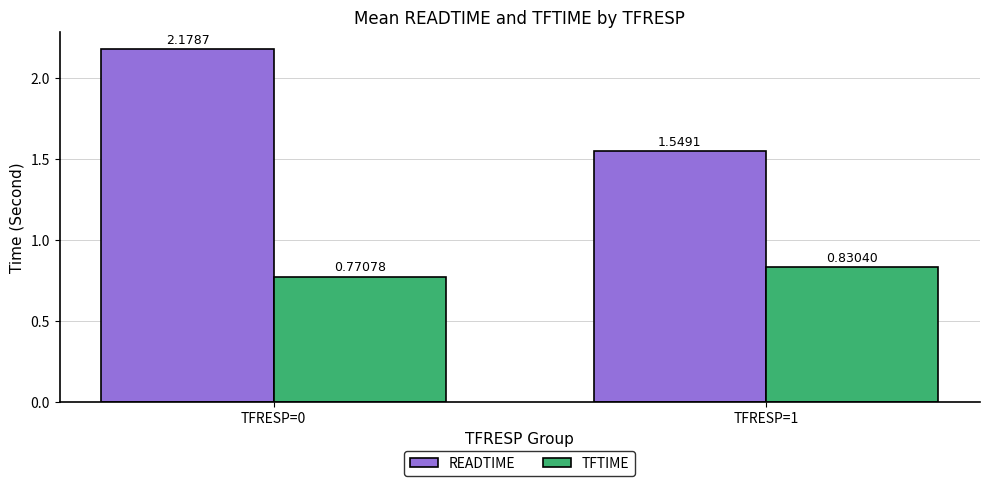

Are the bars horizontal?

No